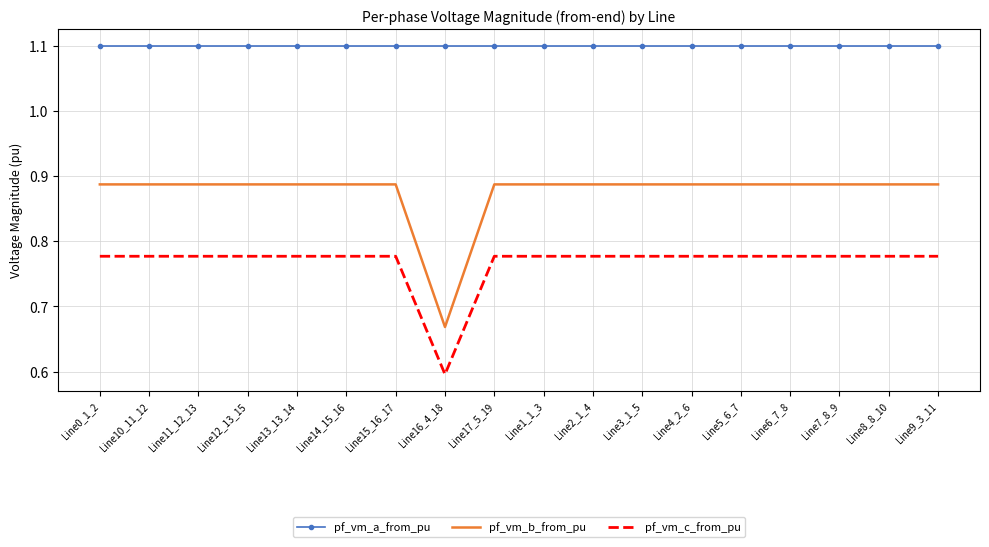

Is the value of pf_vm_b_from_pu at Line8_8_10 greater than the value of pf_vm_a_from_pu at Line3_1_5?

No